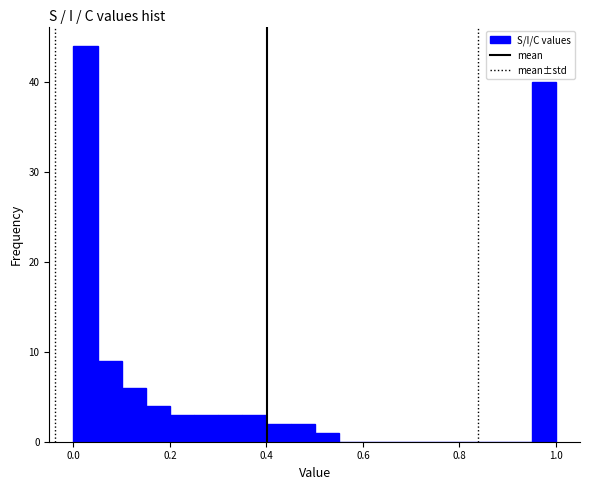

Around what value on the x-axis is the tallest bar? Give the approximate position of its centre, as read against the axis.

0.02